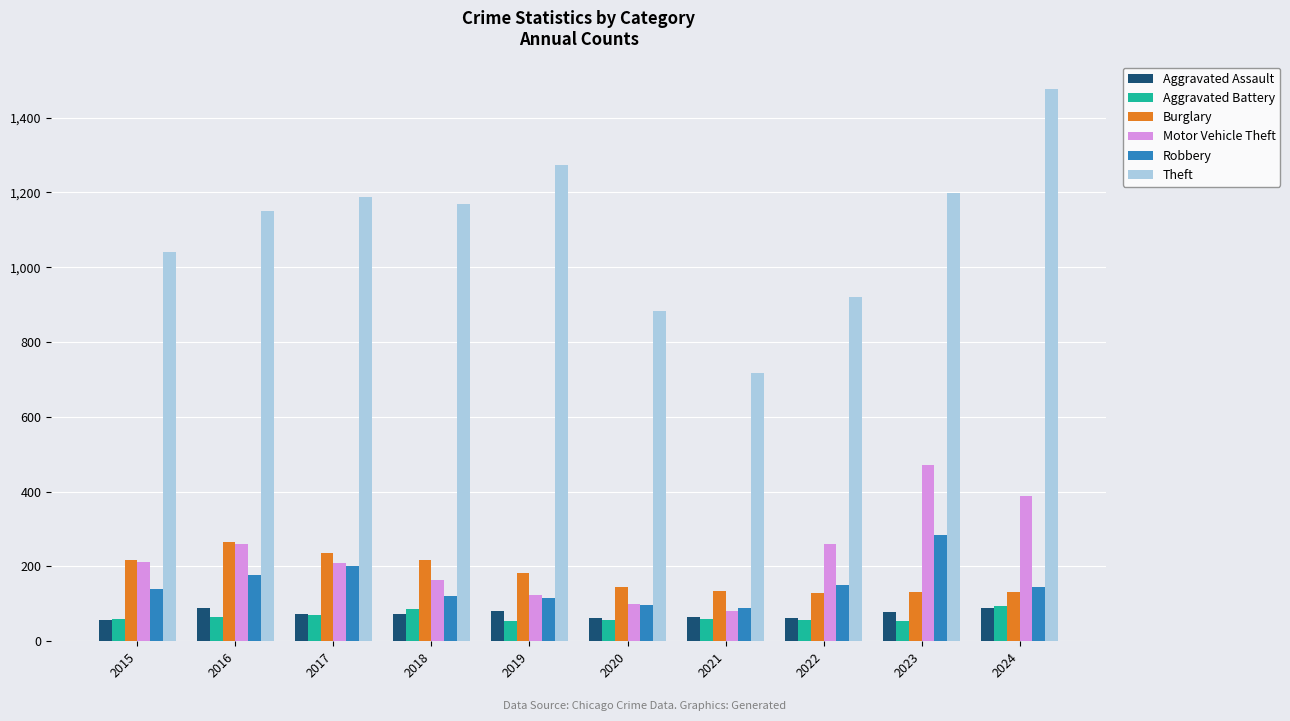

Which series changed the most between 2019 and 2024?

Motor Vehicle Theft